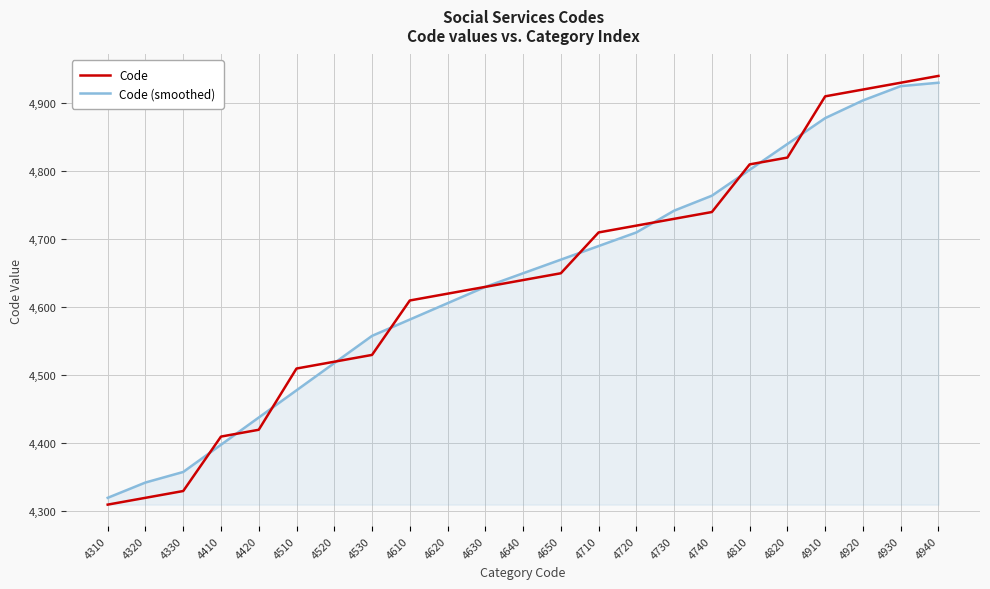

At 4820, list the series in order from largest to smallest.

Code (smoothed), Code